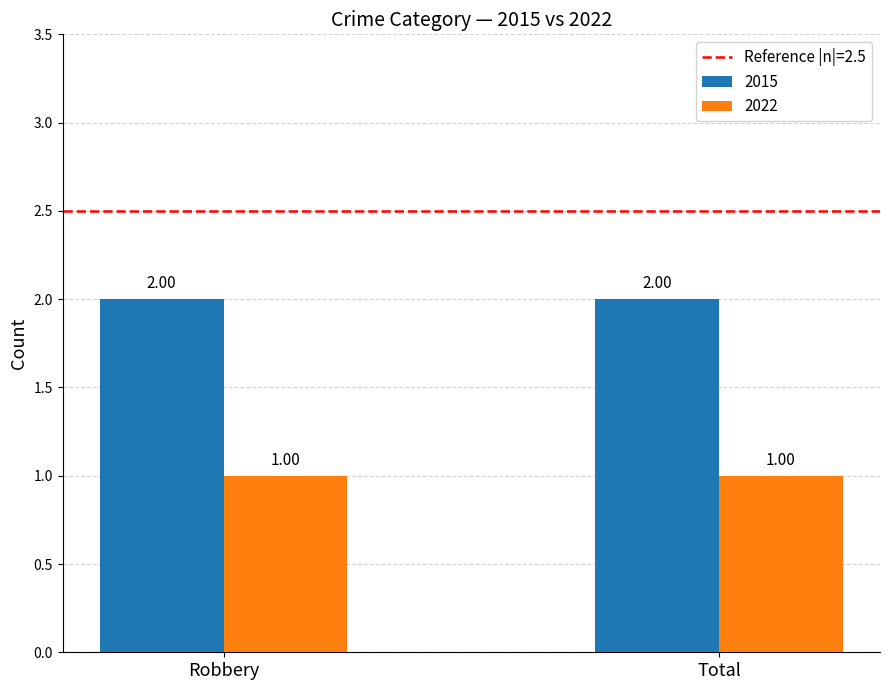

Reading left to right, extract all data points from this chart.

2015: Robbery=2	Total=2
2022: Robbery=1	Total=1